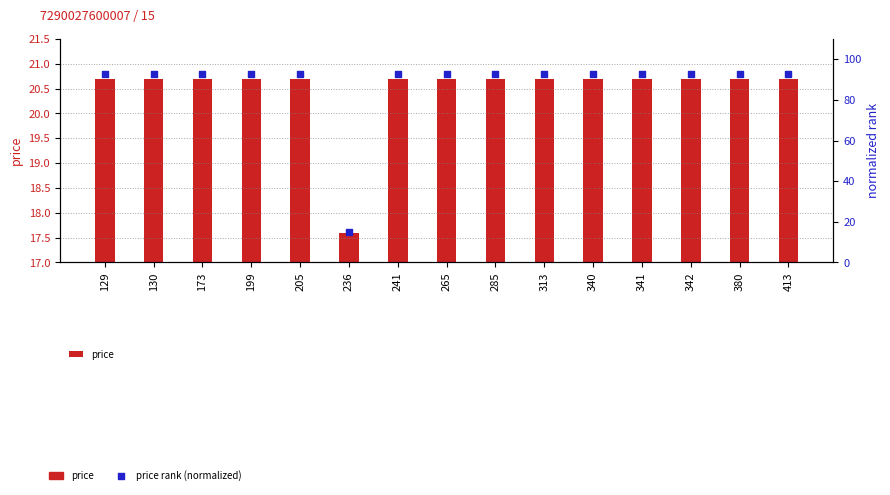

What is the total value across all series at 205?

113.2